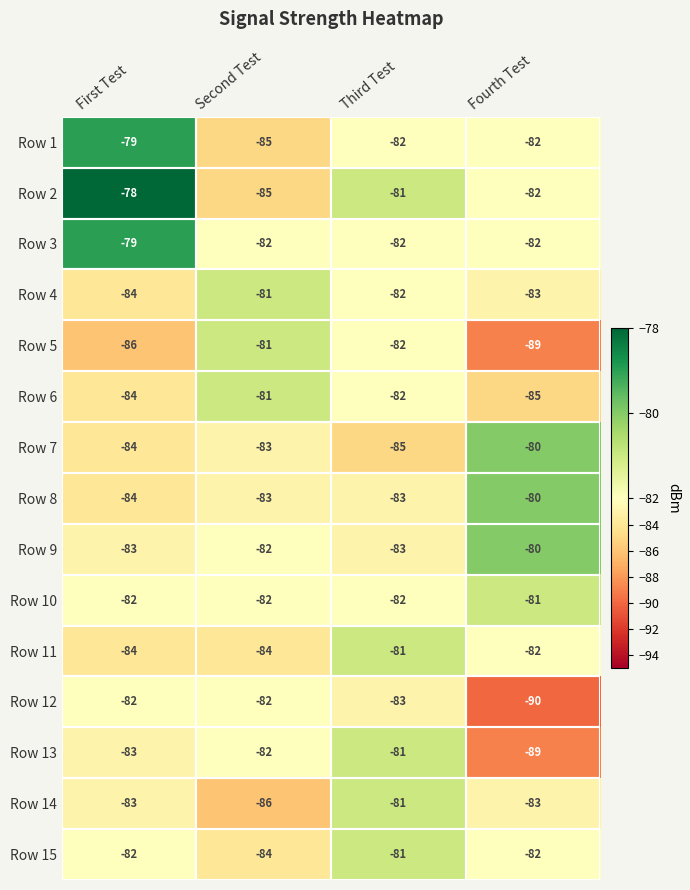

What is the sum of all Row 1 values?

-328